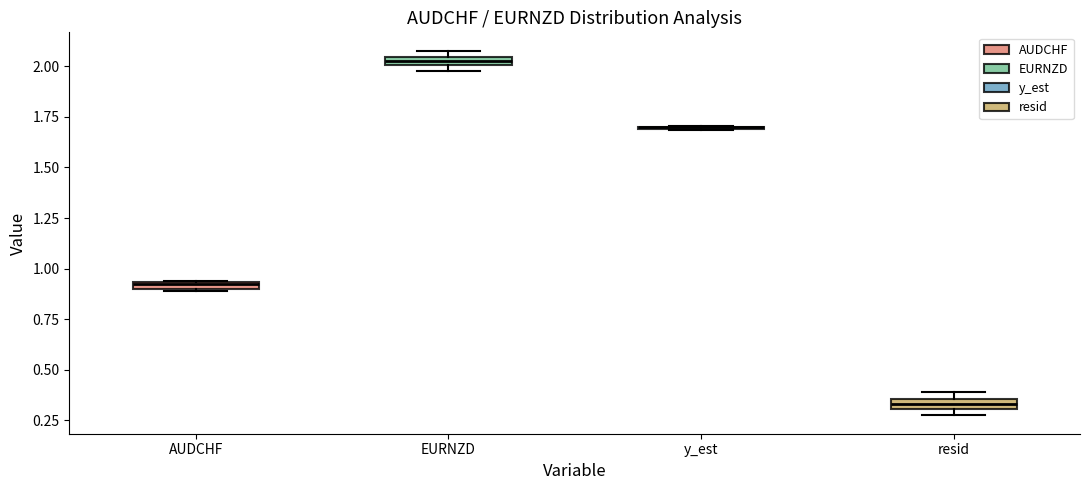

Where is the lower edge of the box for AUDCHF on the y-axis? The values are not printed on the chart, so give them approximately, as read against the axis.

0.90